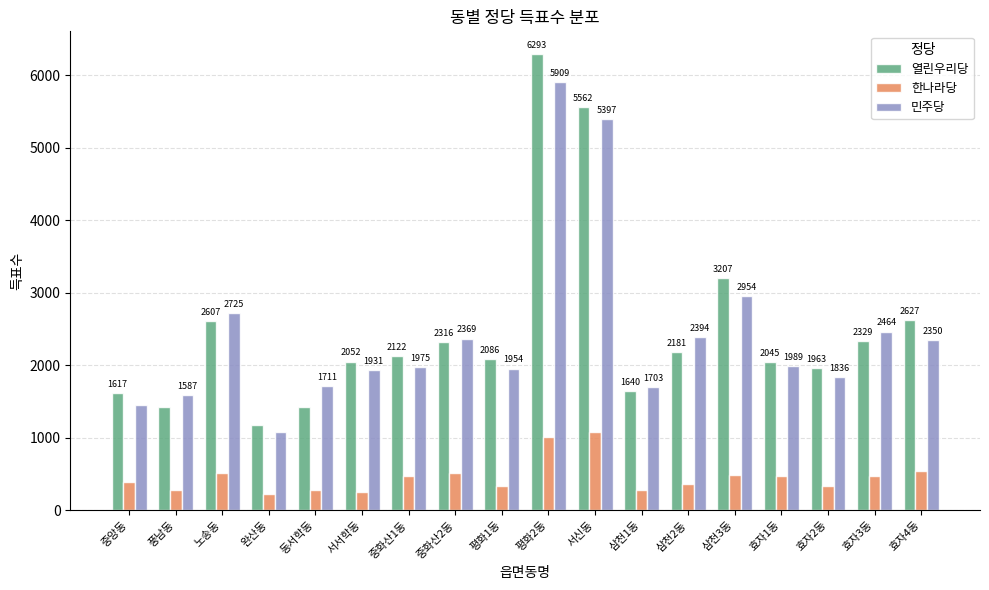

What is the difference between the second highest and minimum values in the 열린우리당 series?

4390